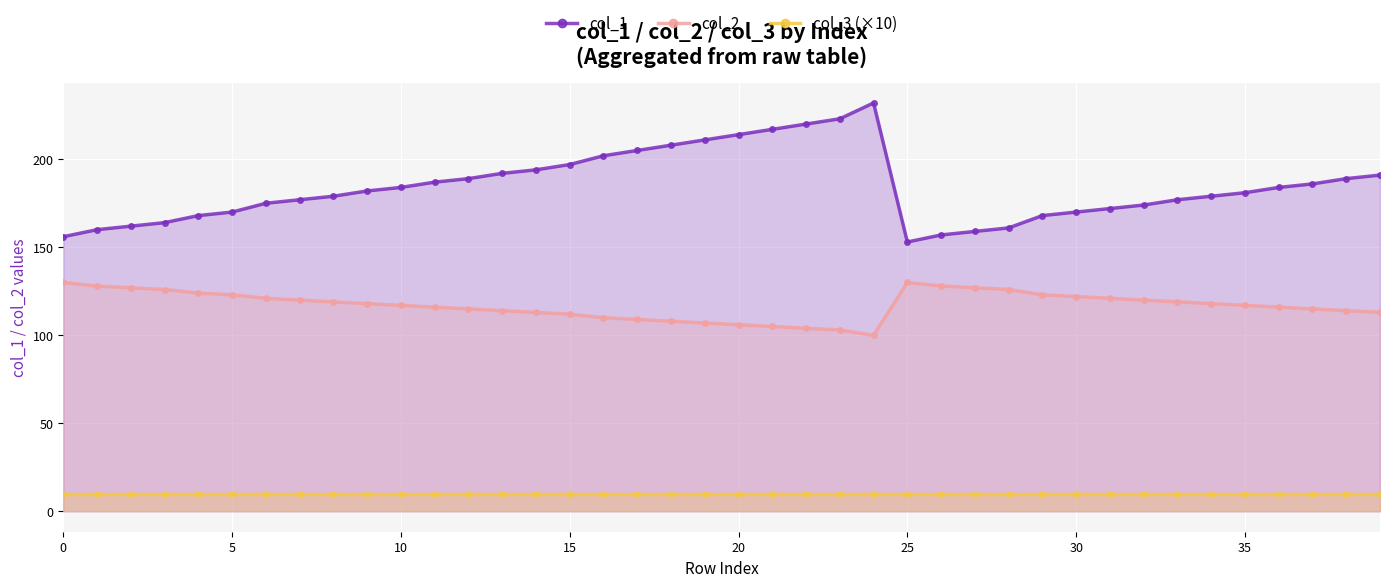

How many lines are shown in the chart?

3